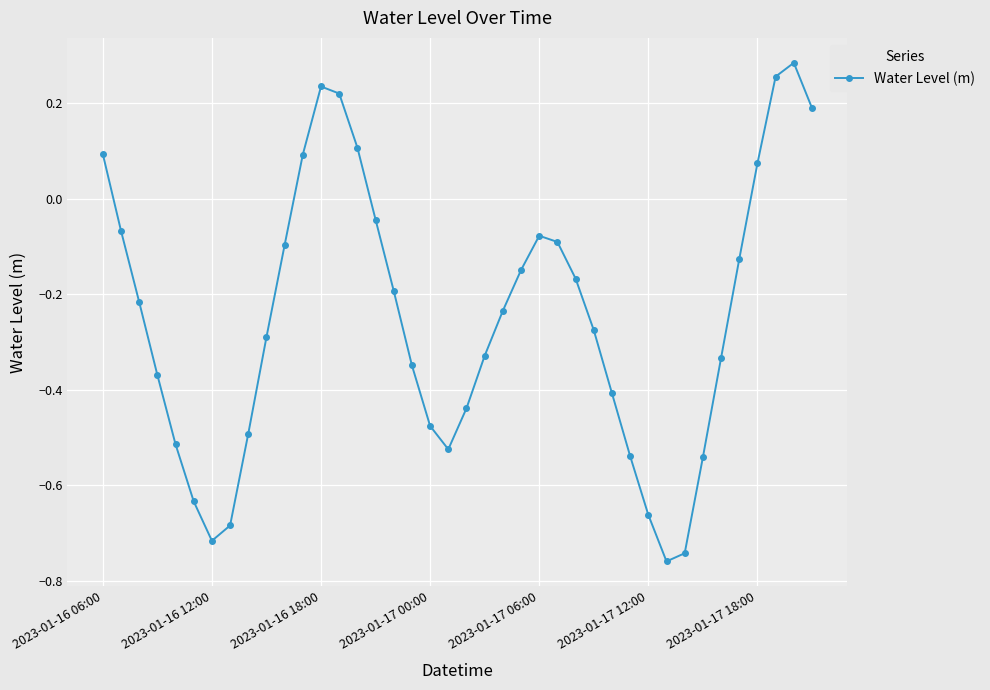

What is the difference between the second highest and minimum values?

1.0